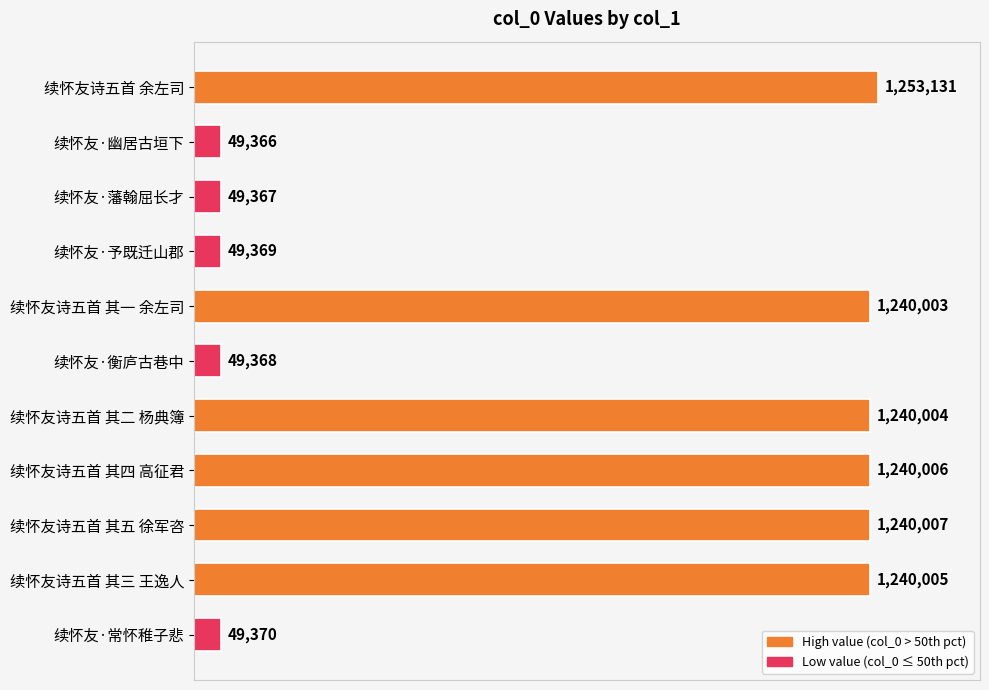

How many distinct data groups are displayed?

1